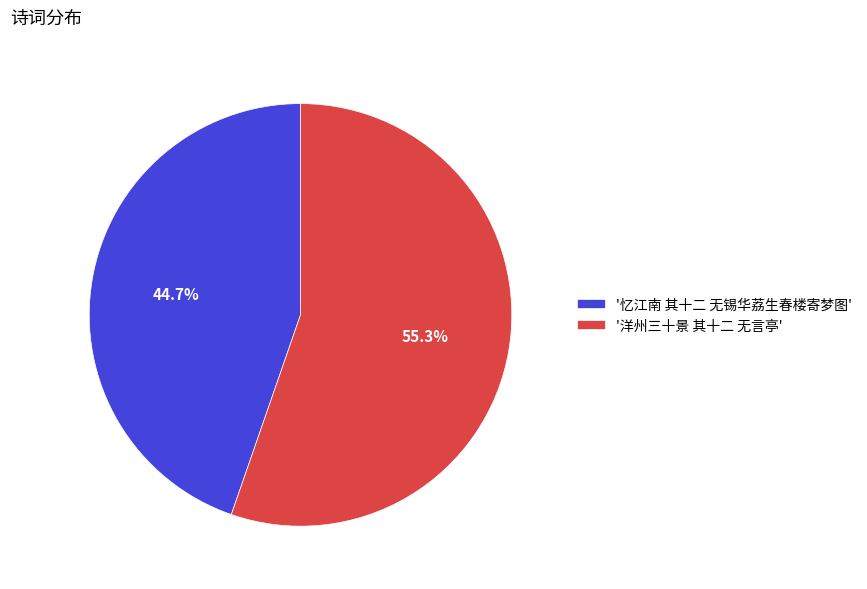

Approximately how many times larger is the value at '洋州三十景 其十二 无言亭' compared to '忆江南 其十二 无锡华荔生春楼寄梦图'?

1.2